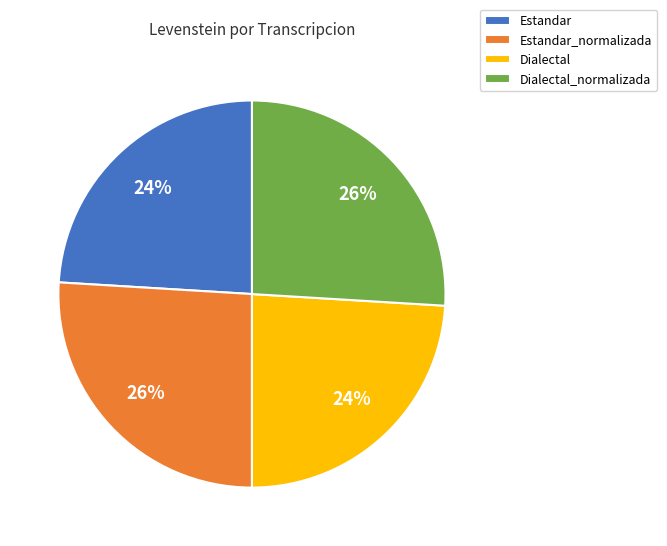

What percentage is the Estandar slice, to the nearest percent?

24%